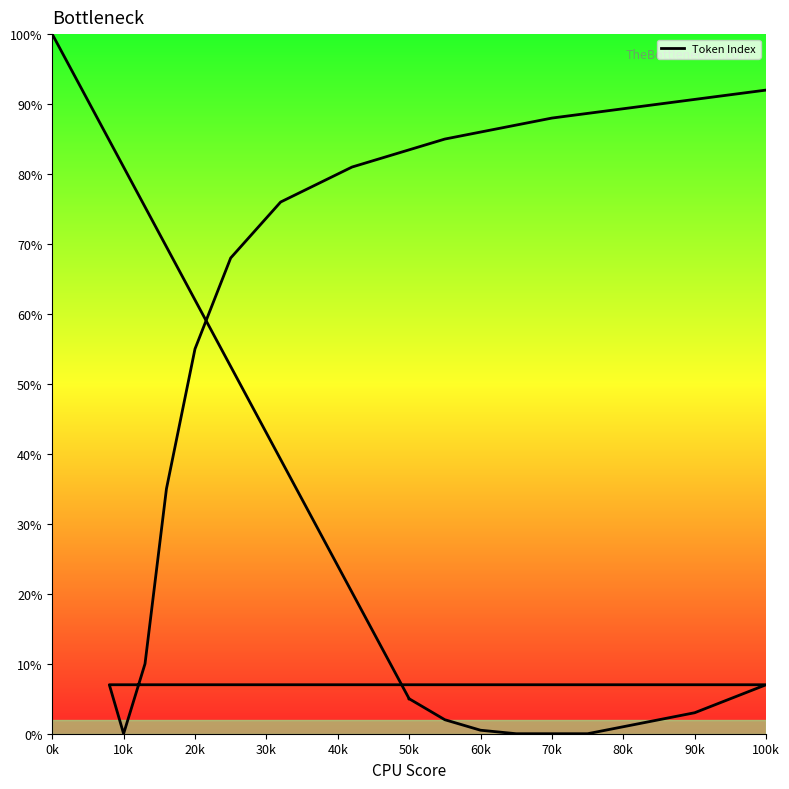

Does the chart display data point markers on the line(s)?

No